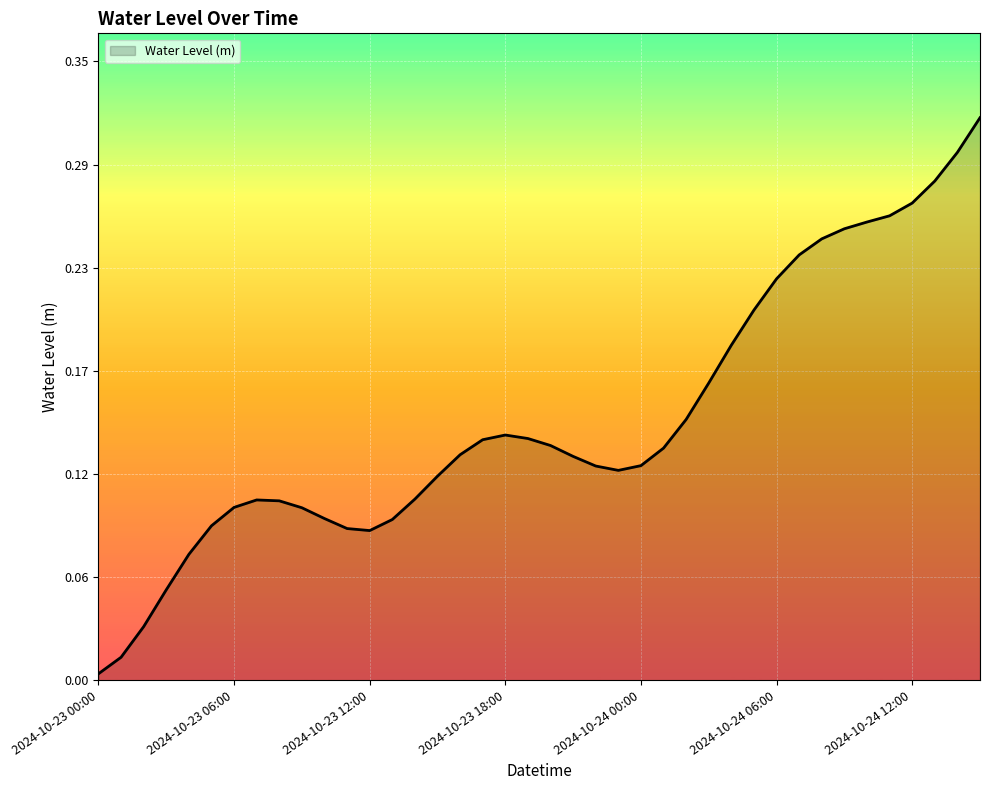

Is this an area chart (filled region under the line)?

Yes